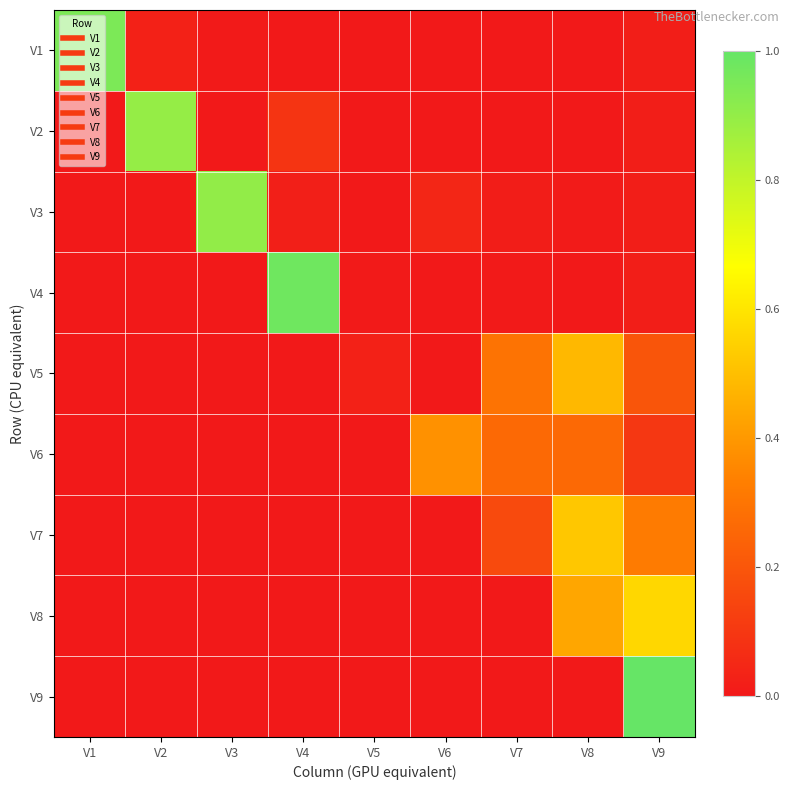

Reading left to right, what are all the values shown in this chart?

V1: V1=1.0	V2=0.0	V3=0.0	V4=0.0	V5=0.0	V6=0.0	V7=0.0	V8=0.0	V9=0.0
V2: V1=0.0	V2=0.9	V3=0.0	V4=0.1	V5=0.0	V6=0.0	V7=0.0	V8=0.0	V9=0.0
V3: V1=0.0	V2=0.0	V3=0.9	V4=0.0	V5=0.0	V6=0.0	V7=0.0	V8=0.0	V9=0.0
V4: V1=0.0	V2=0.0	V3=0.0	V4=1.0	V5=0.0	V6=0.0	V7=0.0	V8=0.0	V9=0.0
V5: V1=0.0	V2=0.0	V3=0.0	V4=0.0	V5=0.0	V6=0.0	V7=0.3	V8=0.5	V9=0.2
V6: V1=0.0	V2=0.0	V3=0.0	V4=0.0	V5=0.0	V6=0.4	V7=0.3	V8=0.3	V9=0.1
V7: V1=0.0	V2=0.0	V3=0.0	V4=0.0	V5=0.0	V6=0.0	V7=0.2	V8=0.5	V9=0.3
V8: V1=0.0	V2=0.0	V3=0.0	V4=0.0	V5=0.0	V6=0.0	V7=0.0	V8=0.4	V9=0.6
V9: V1=0.0	V2=0.0	V3=0.0	V4=0.0	V5=0.0	V6=0.0	V7=0.0	V8=0.0	V9=1.0